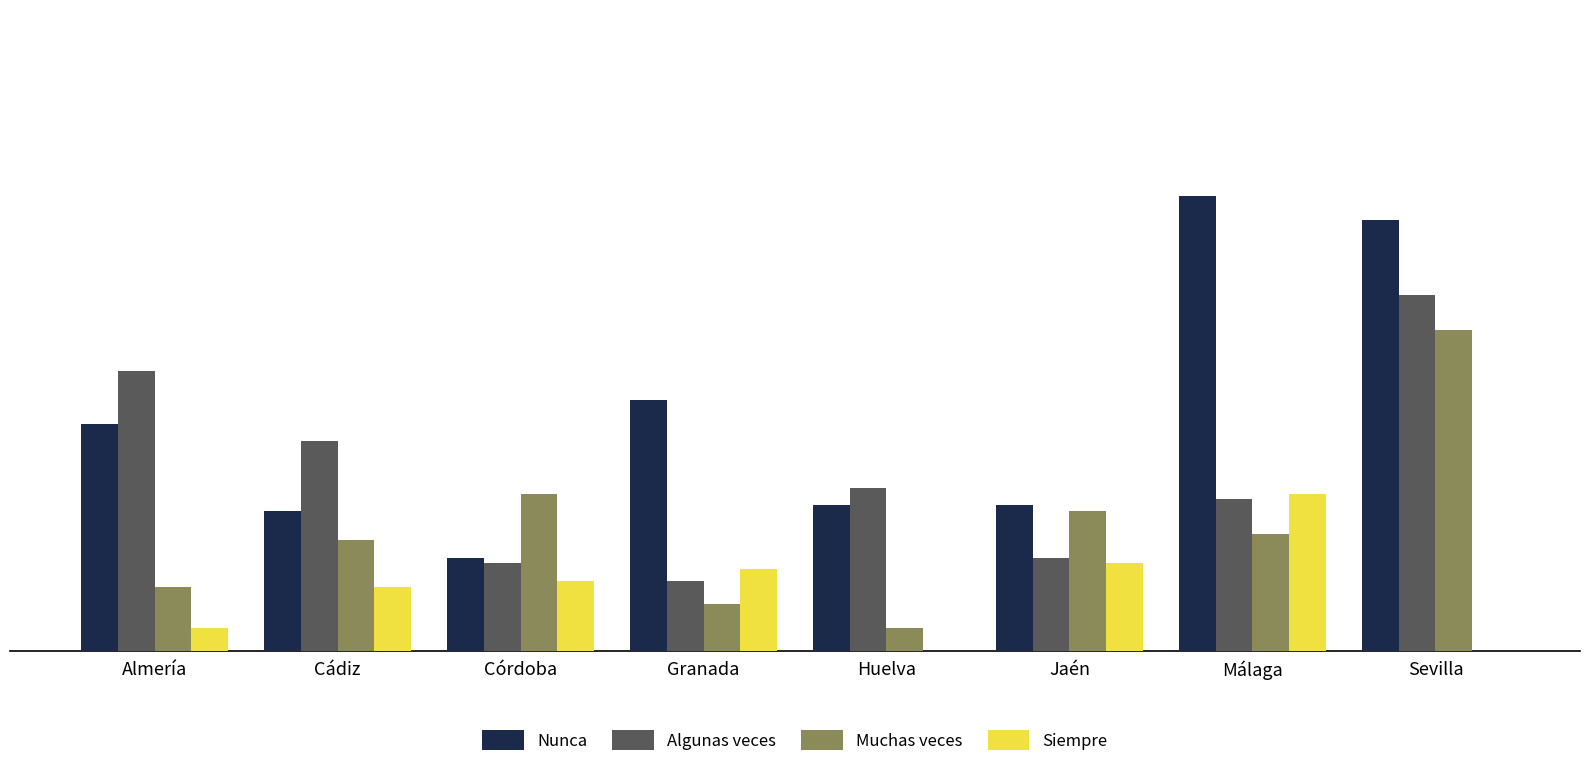

Between Jaén and Sevilla, which series saw the biggest shift?

Nunca